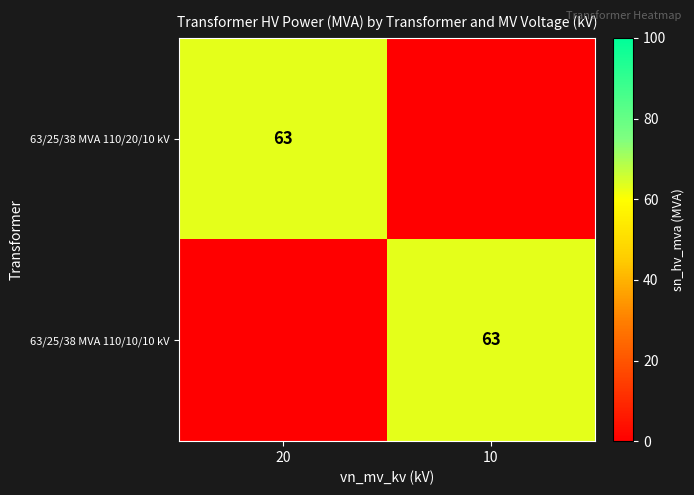

The value of 63/25/38 MVA 110/10/10 kV at 10 is 63. True or false?

True